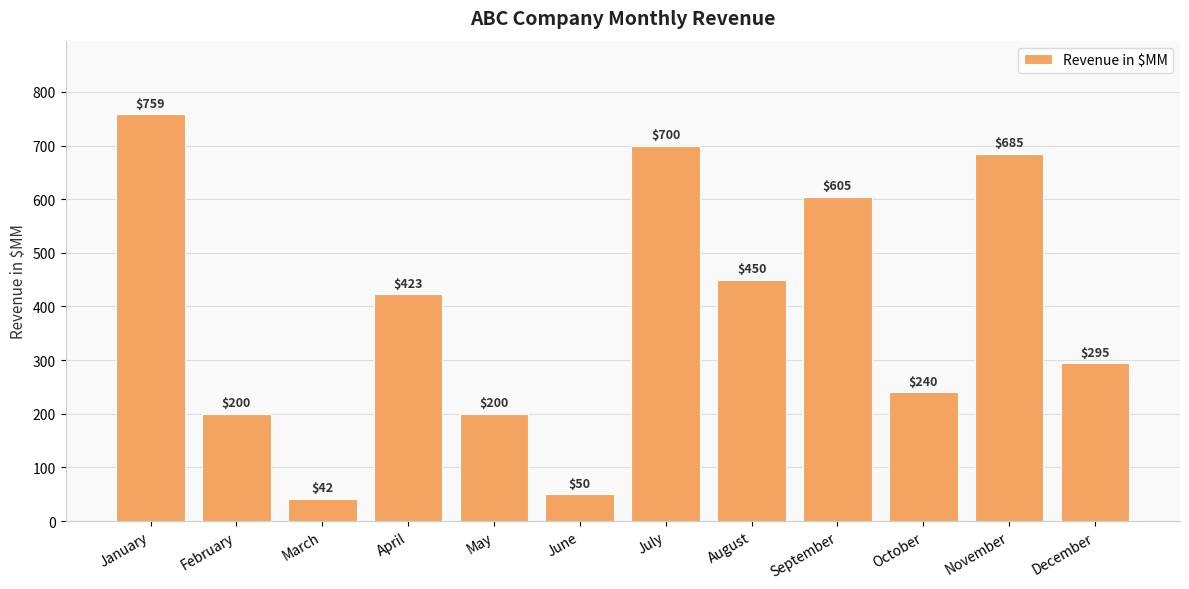

Between April and June, which is larger?

April